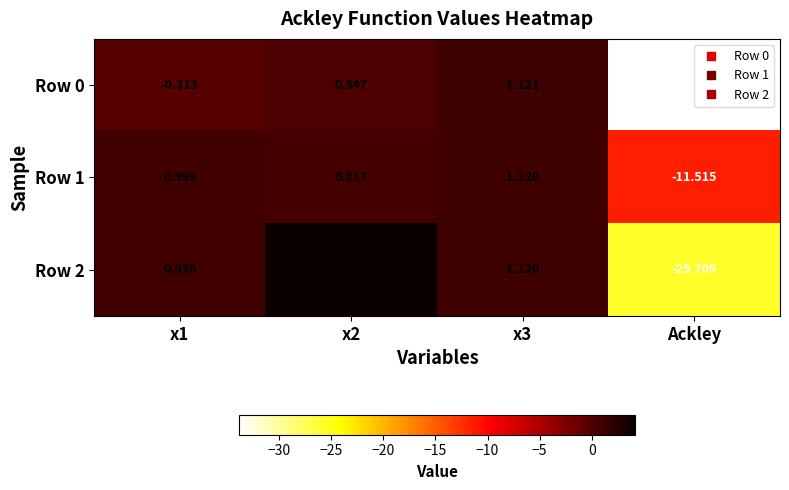

Is the value of Row 2 at Ackley greater than the value of Row 0 at x3?

No